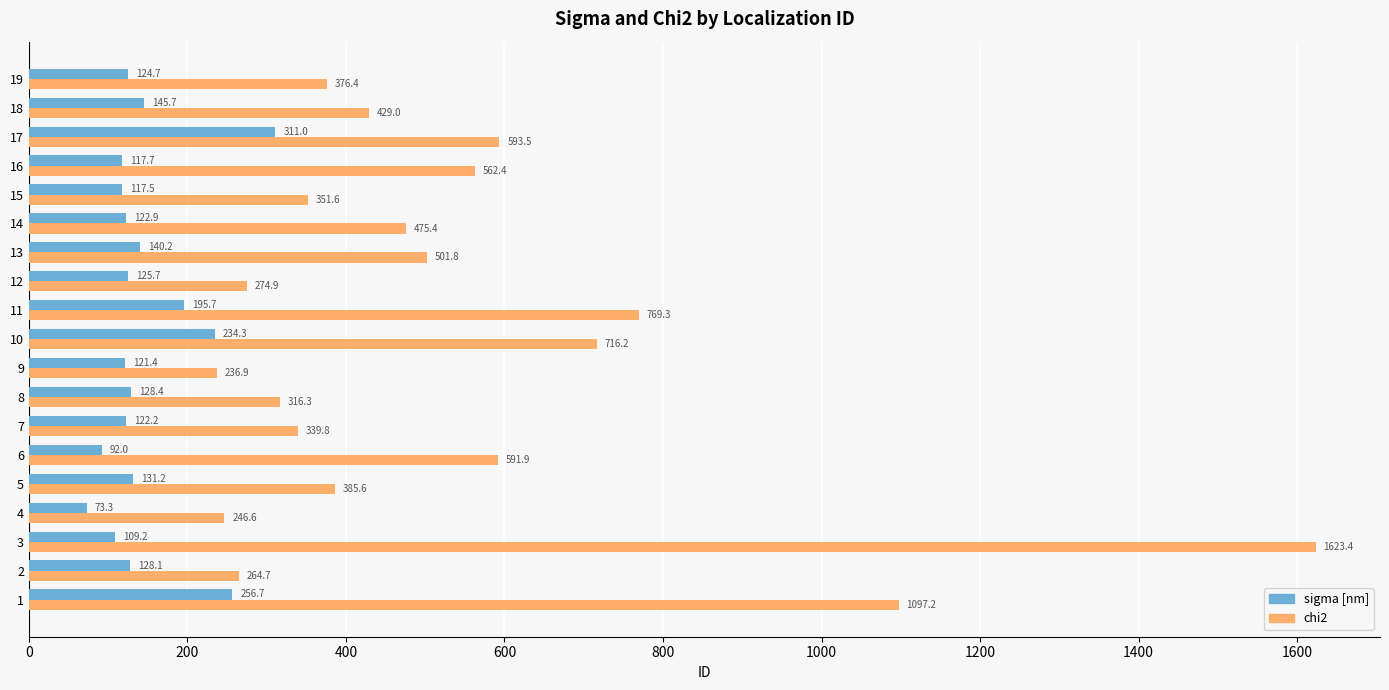

The value of sigma [nm] at 17 is 63.1. True or false?

False